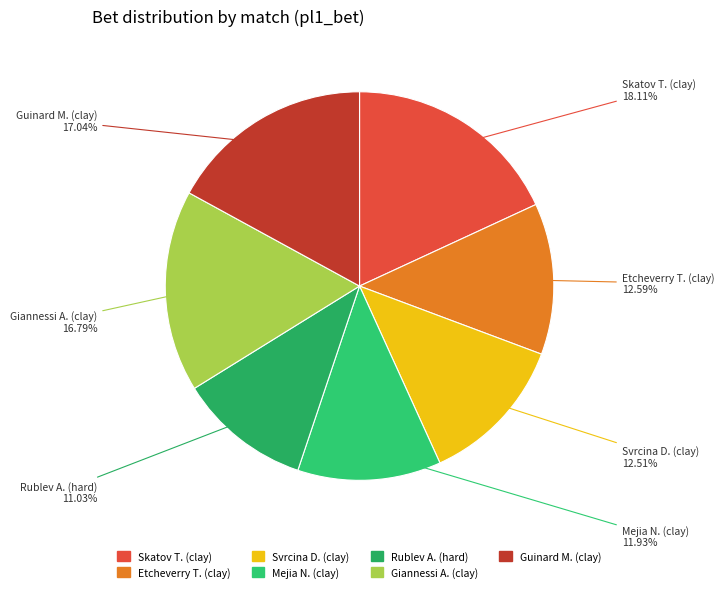

The Guinard M. (clay) slice represents 11% of the pie. True or false?

False